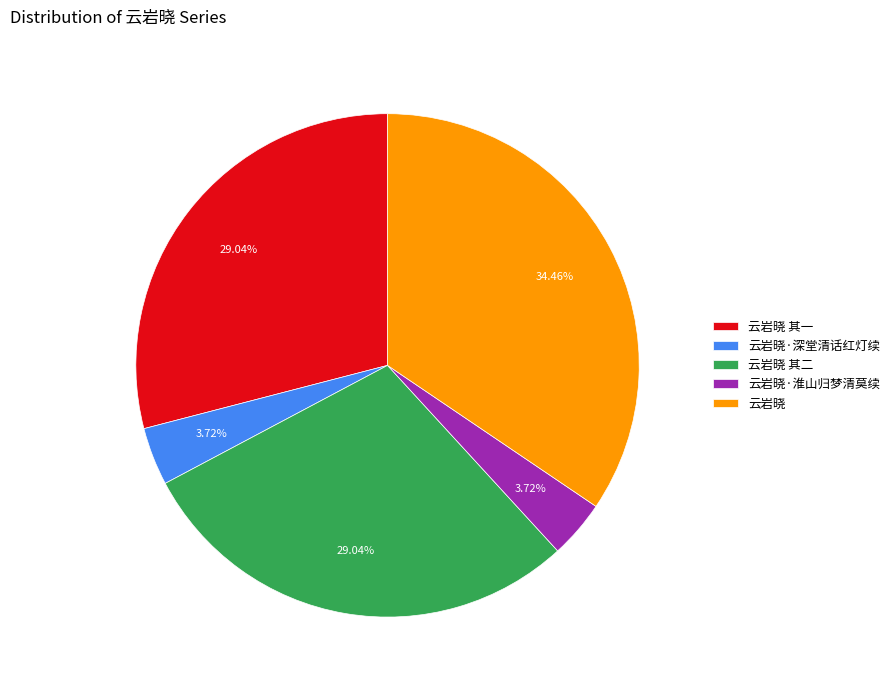

Do 云岩晓 其一 and 云岩晓·淮山归梦清莫续 together represent more than half of the pie?

No